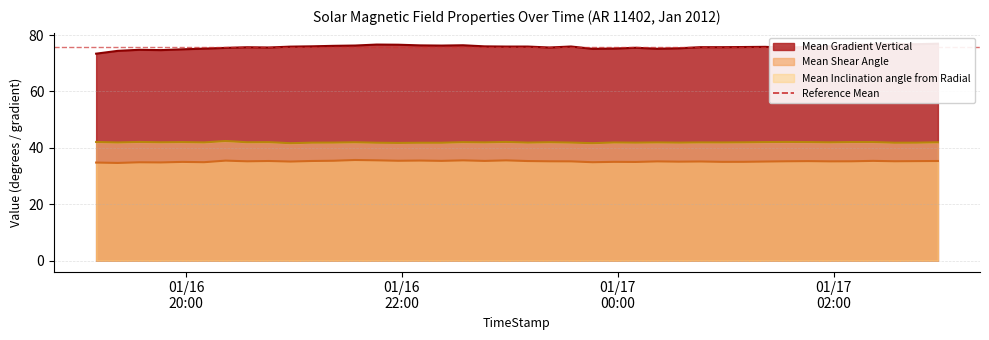

What is the greatest value displayed?

76.9